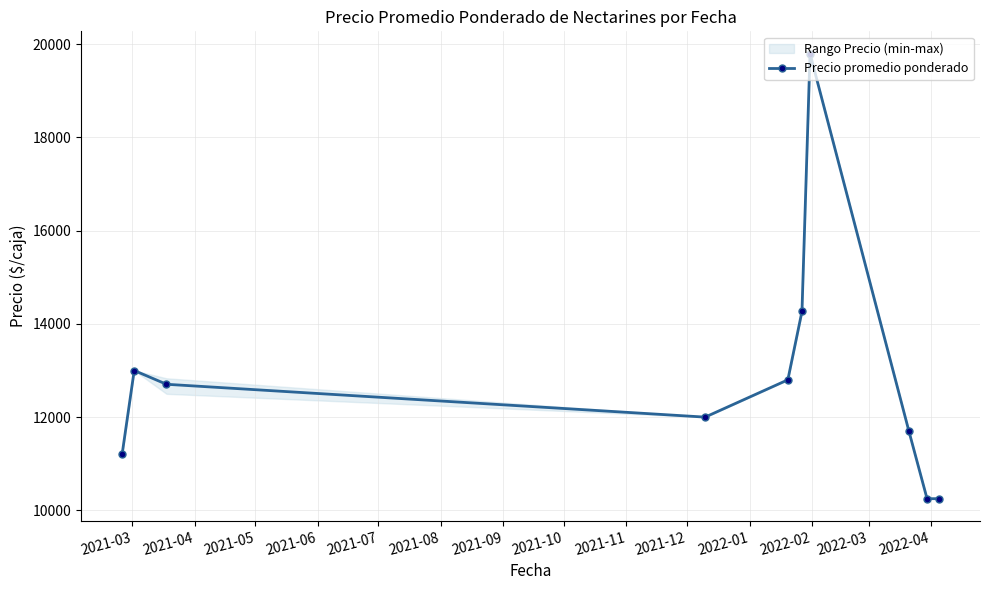

How many values in the Precio promedio ponderado series are below 12704?

5